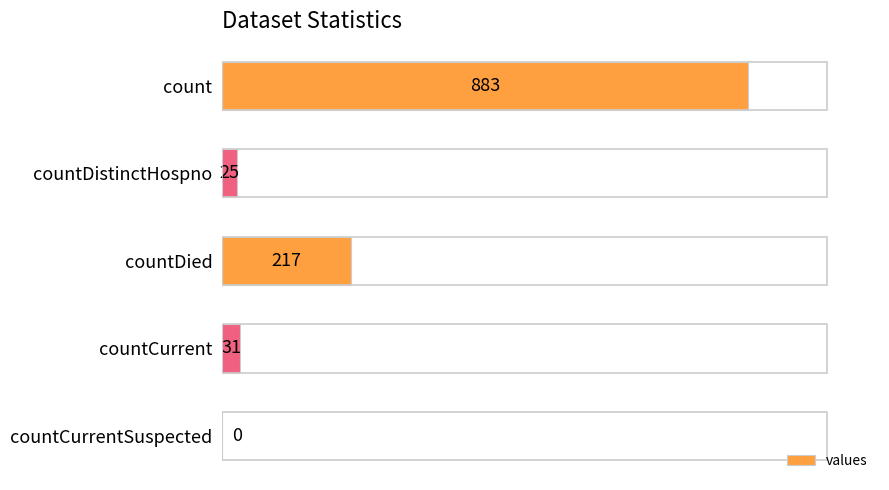

What is the sum of the values at countCurrent and count?

914